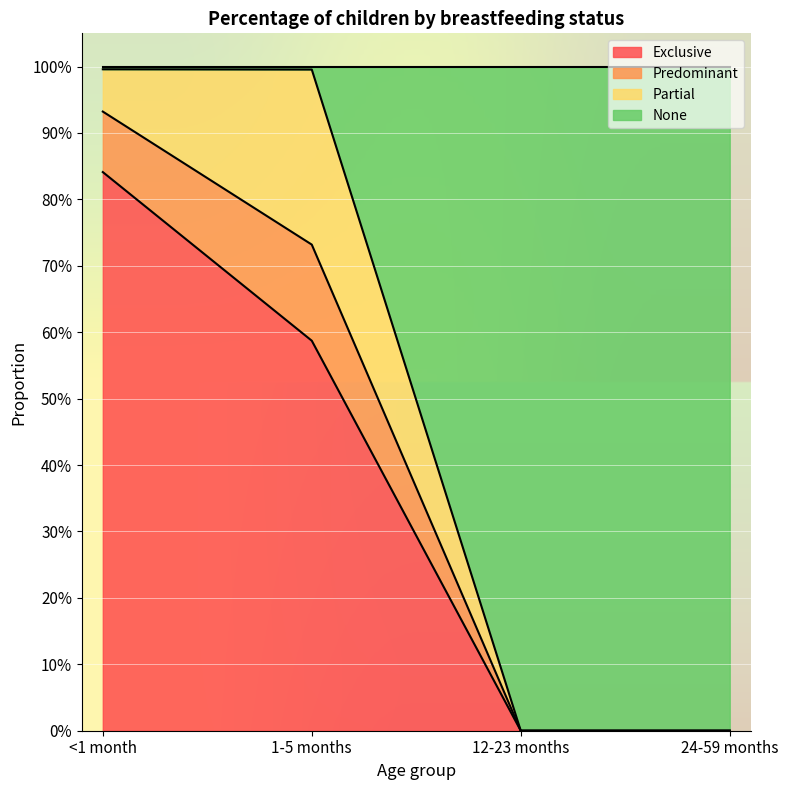

At which category is the sum across all series the highest?

<1 month